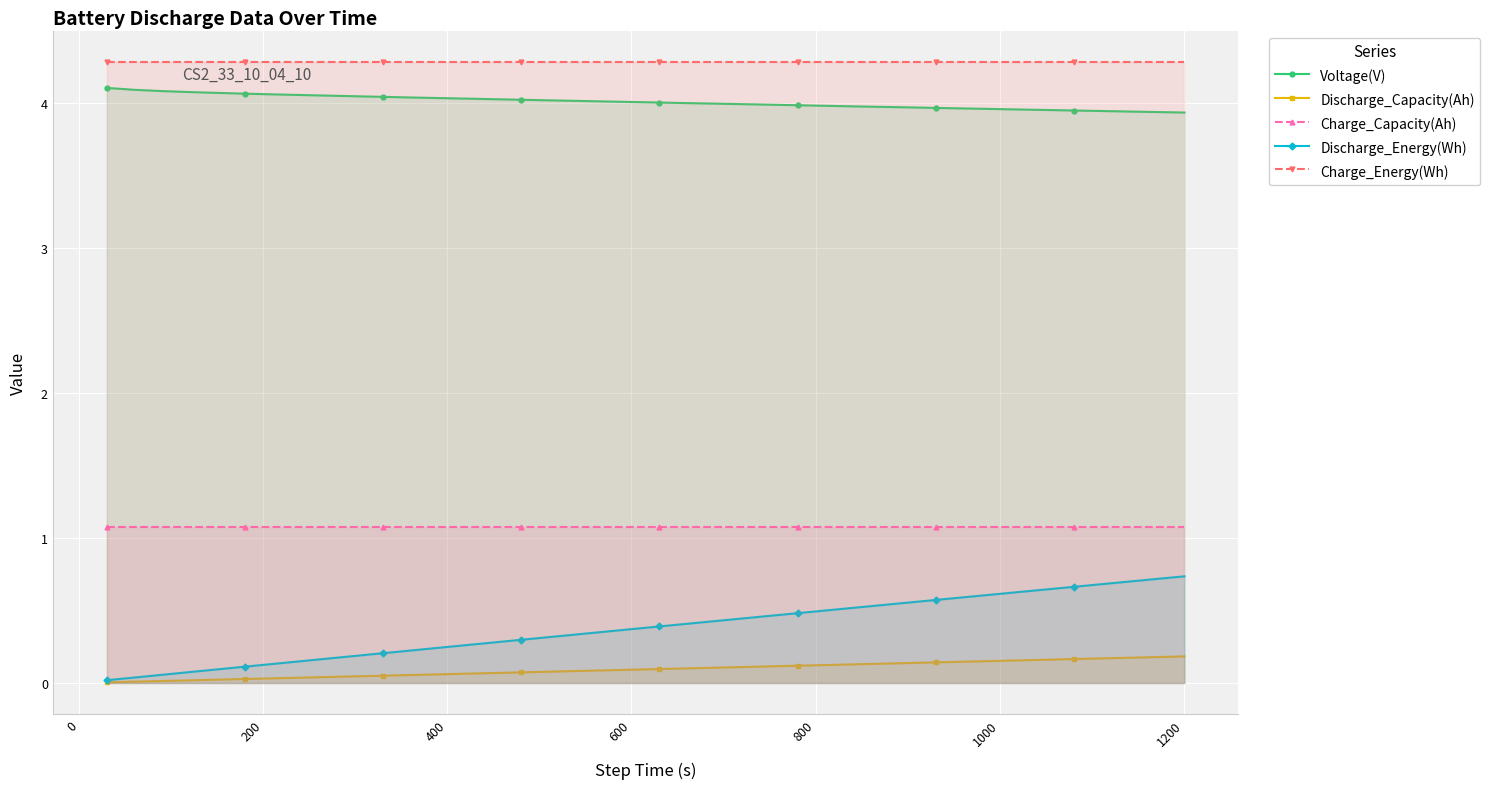

True or false: Charge_Capacity(Ah) and Discharge_Energy(Wh) intersect in this chart.

False